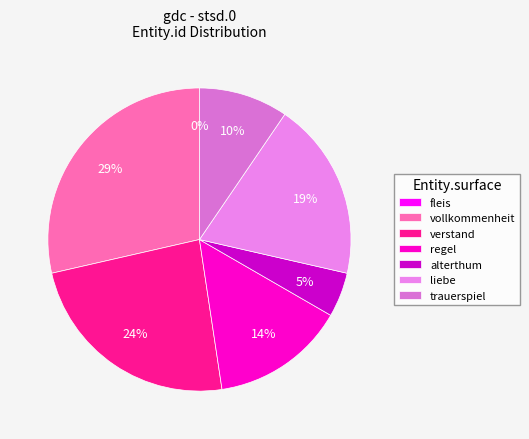

Combined, do verstand and trauerspiel account for over 50%?

No